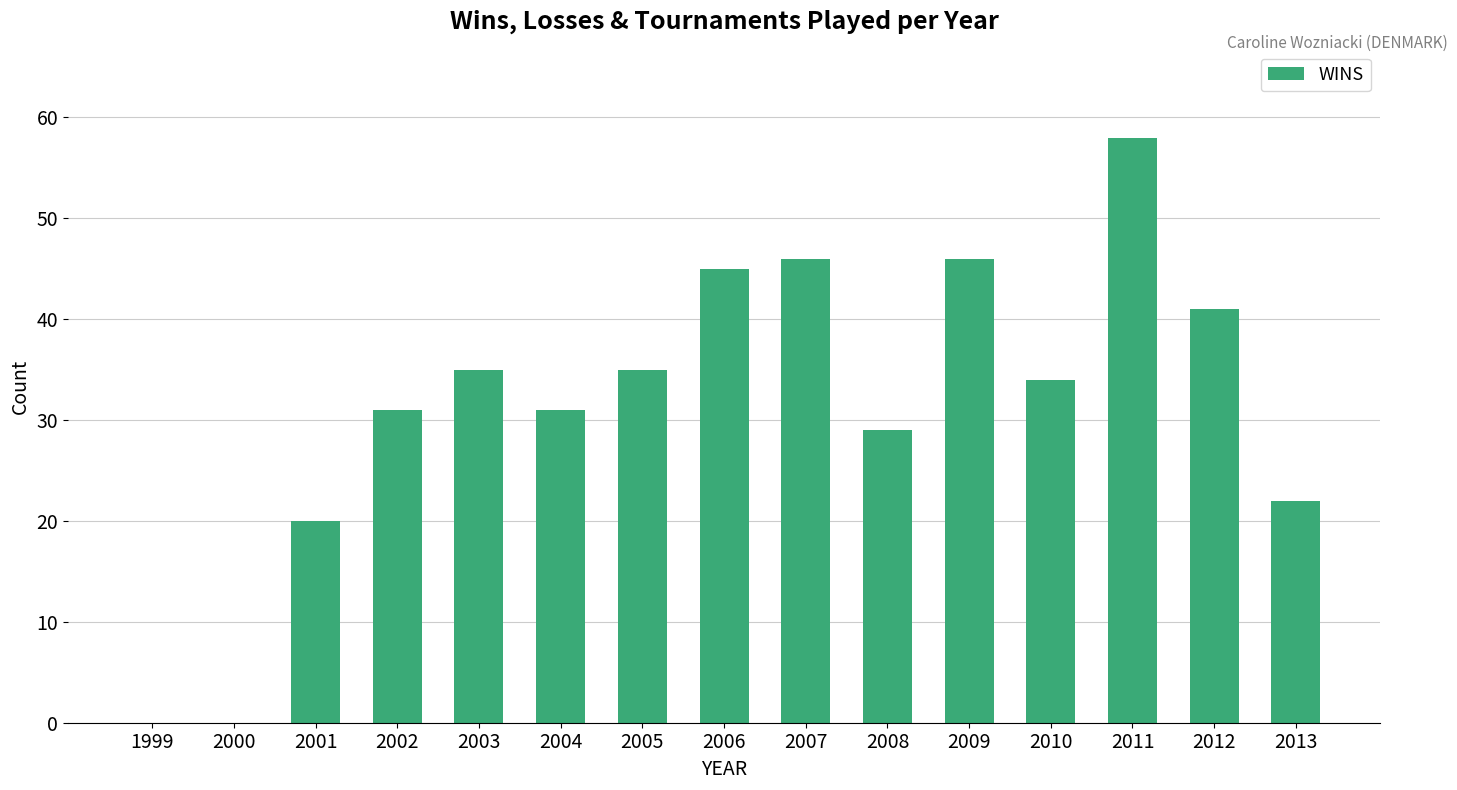

What value does the data have at 2003, to the nearest 10?

40